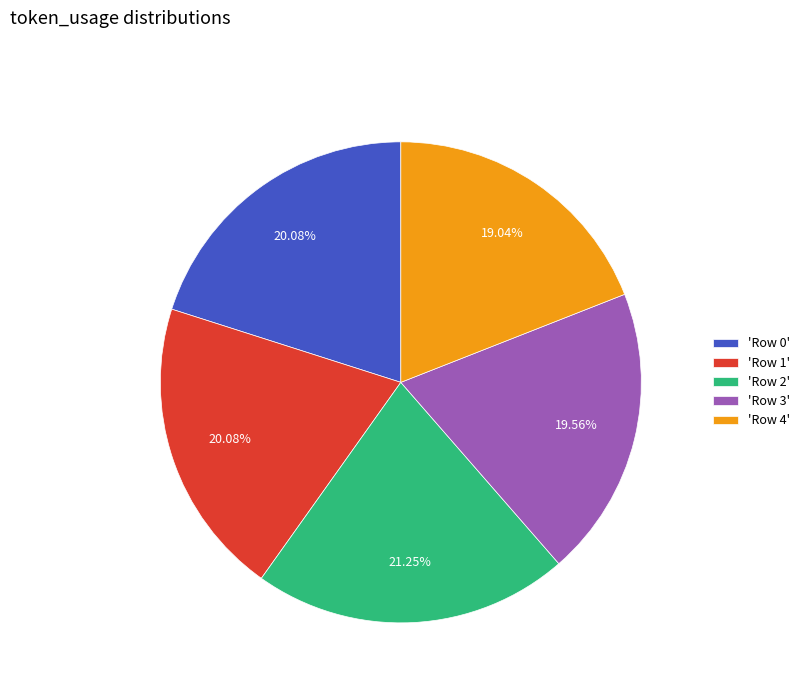

What is the smallest slice in the pie chart?

'Row 4'